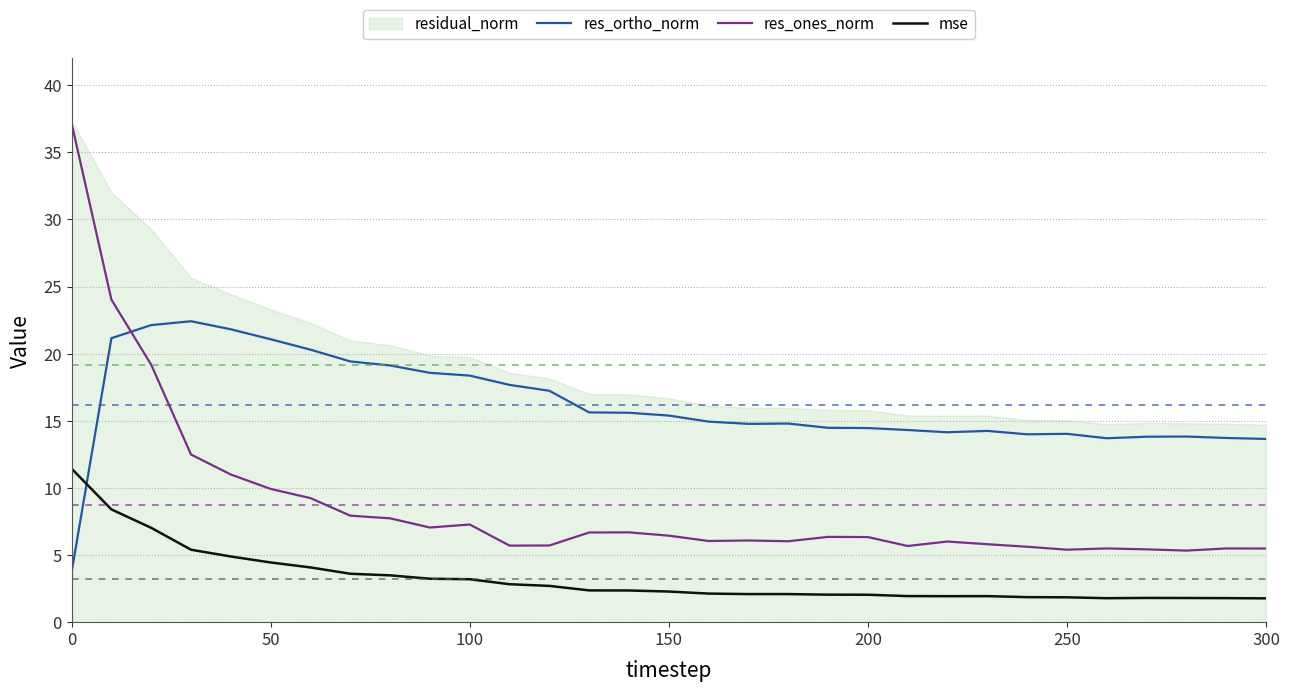

What is the maximum value for mse?

11.4